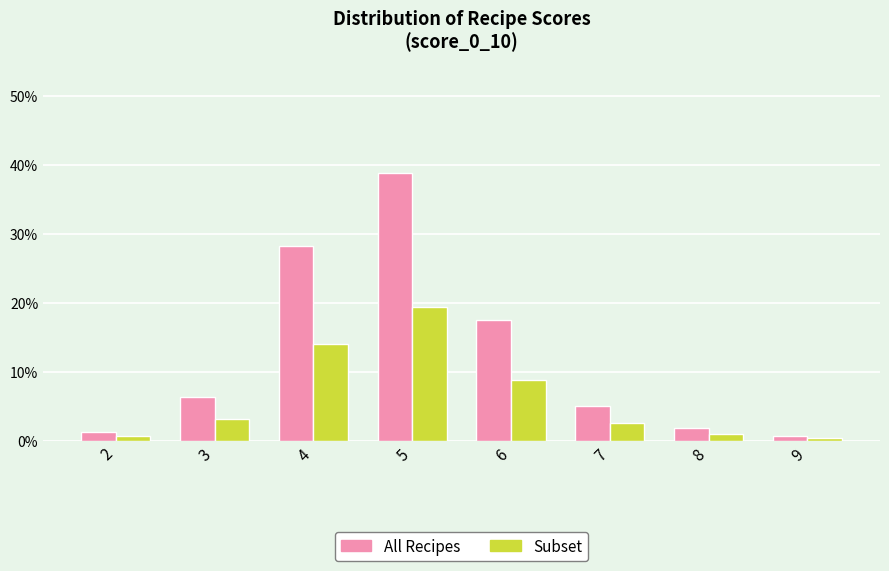

Is the value of All Recipes at 9 greater than the value of Subset at 4?

No